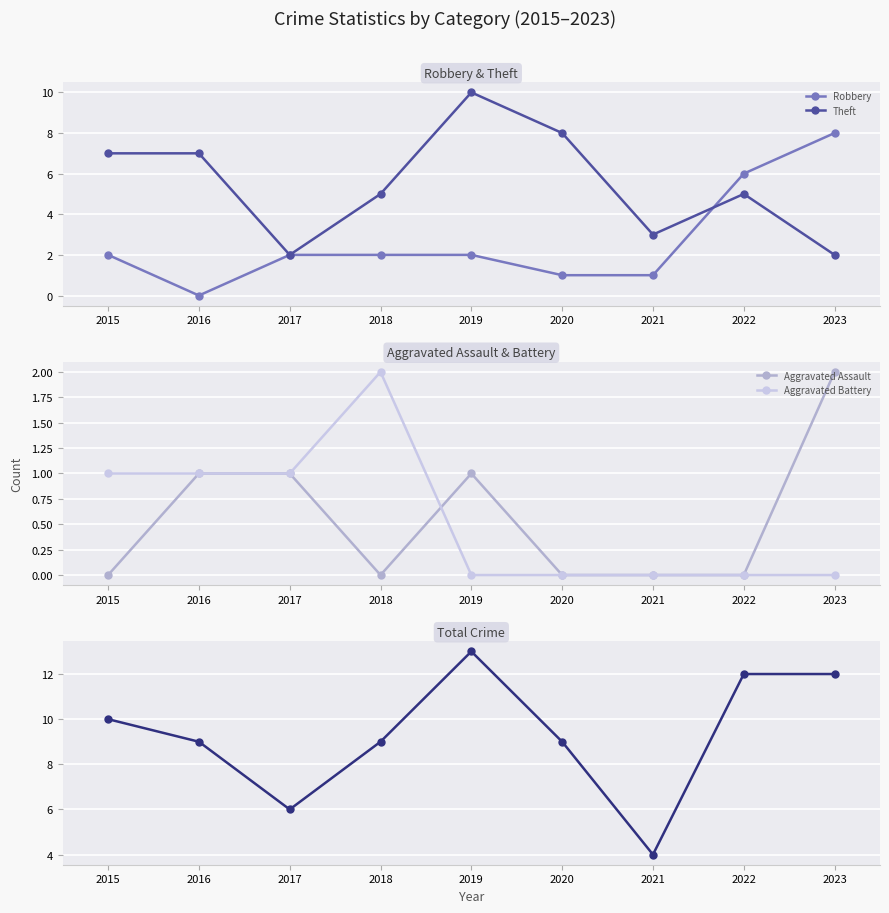

Between 2018 and 2023, which is larger?

2023